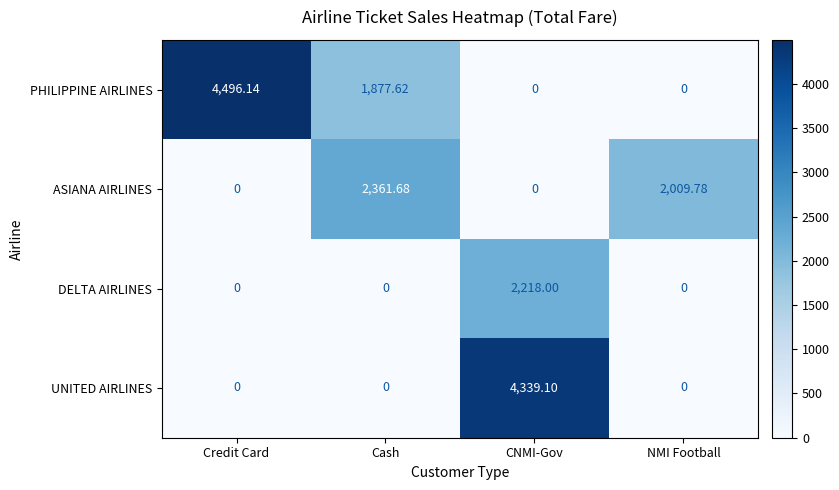

Rank the series by their maximum value, from highest to lowest.

PHILIPPINE AIRLINES, UNITED AIRLINES, ASIANA AIRLINES, DELTA AIRLINES